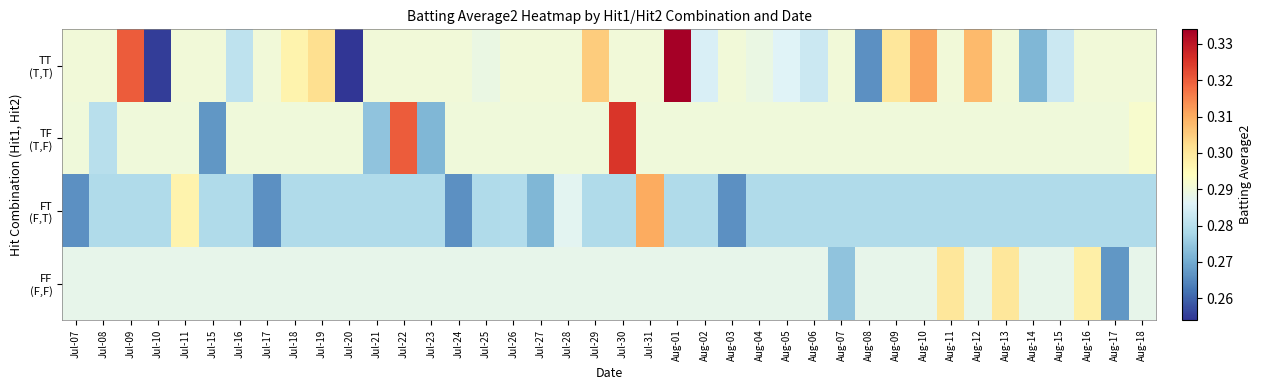

Which has a higher value, Aug-01 or Aug-05?

Aug-01